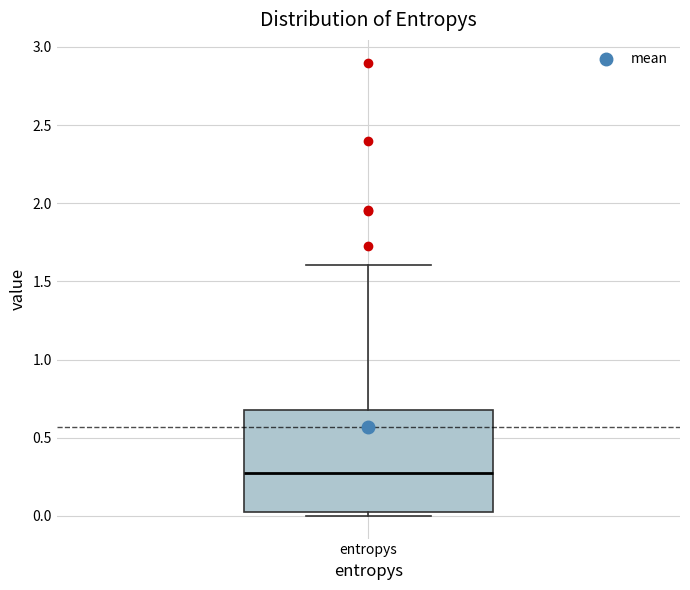

Where does the median line of the box for entropys sit on the y-axis? The values are not printed on the chart, so give them approximately, as read against the axis.

0.30